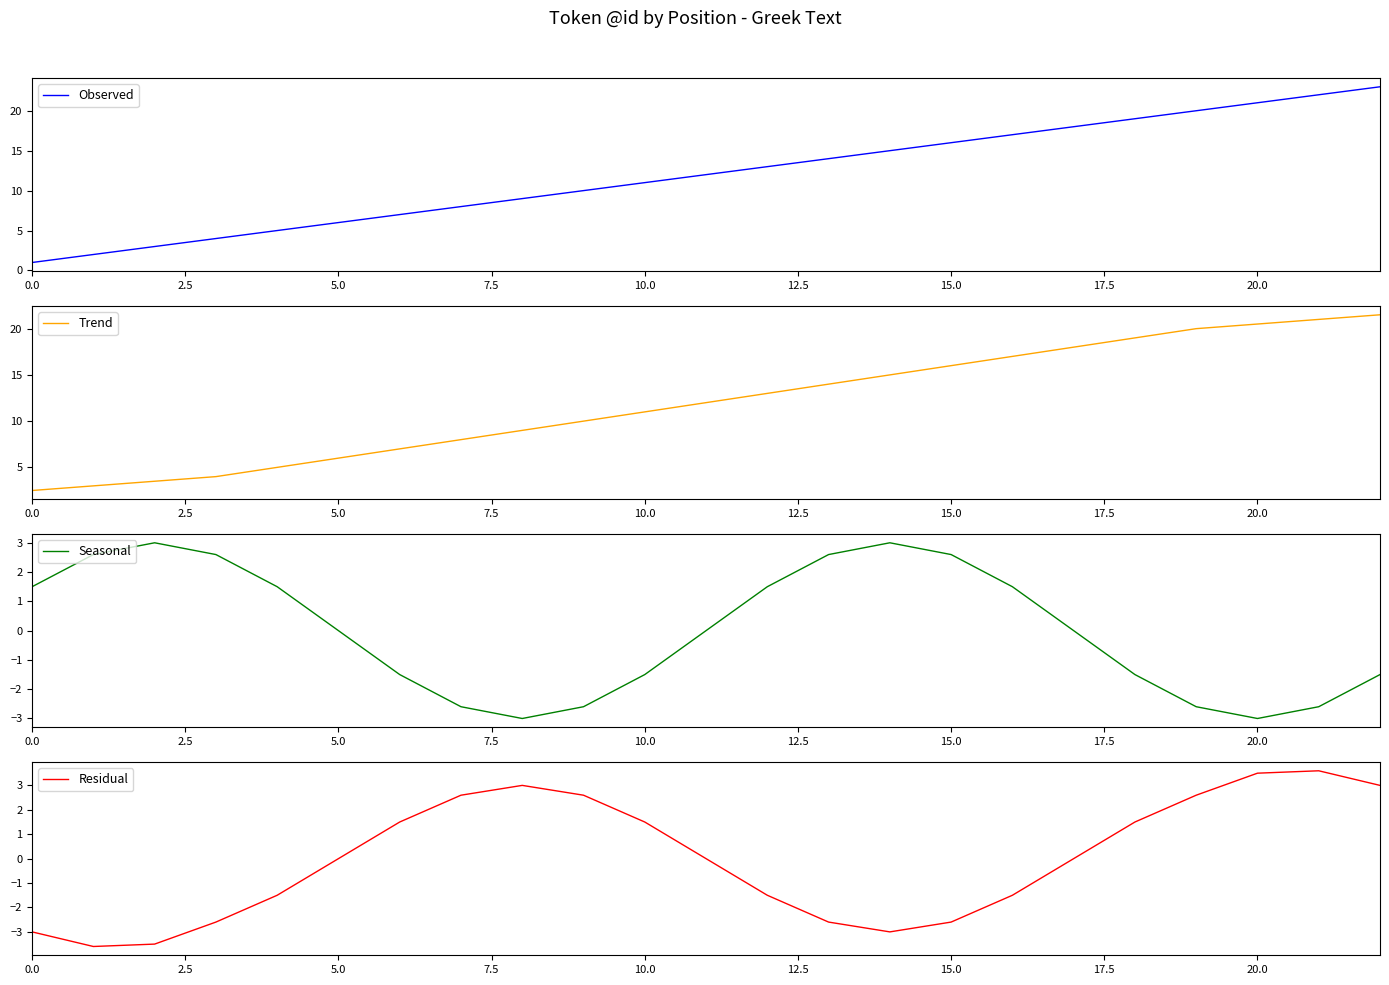

What is the sum of the Residual values at 10 and 21?

5.1